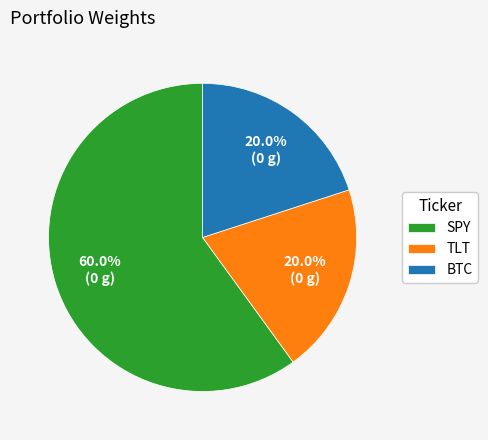

What portion of the pie excludes BTC?

80.0%